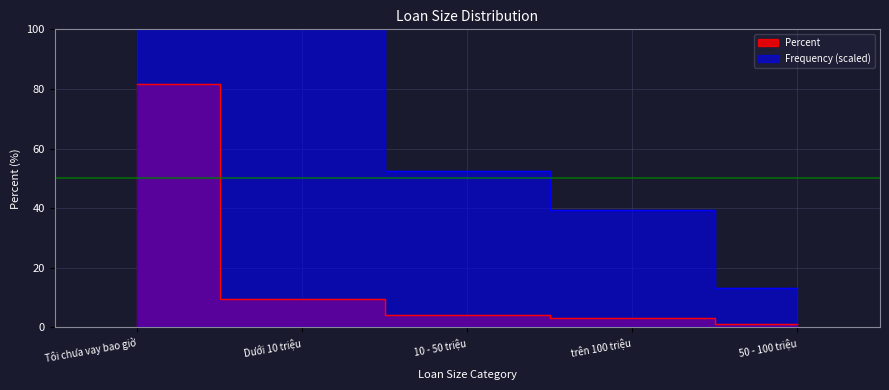

What value does the data have at Dưới 10 triệu?

9.7